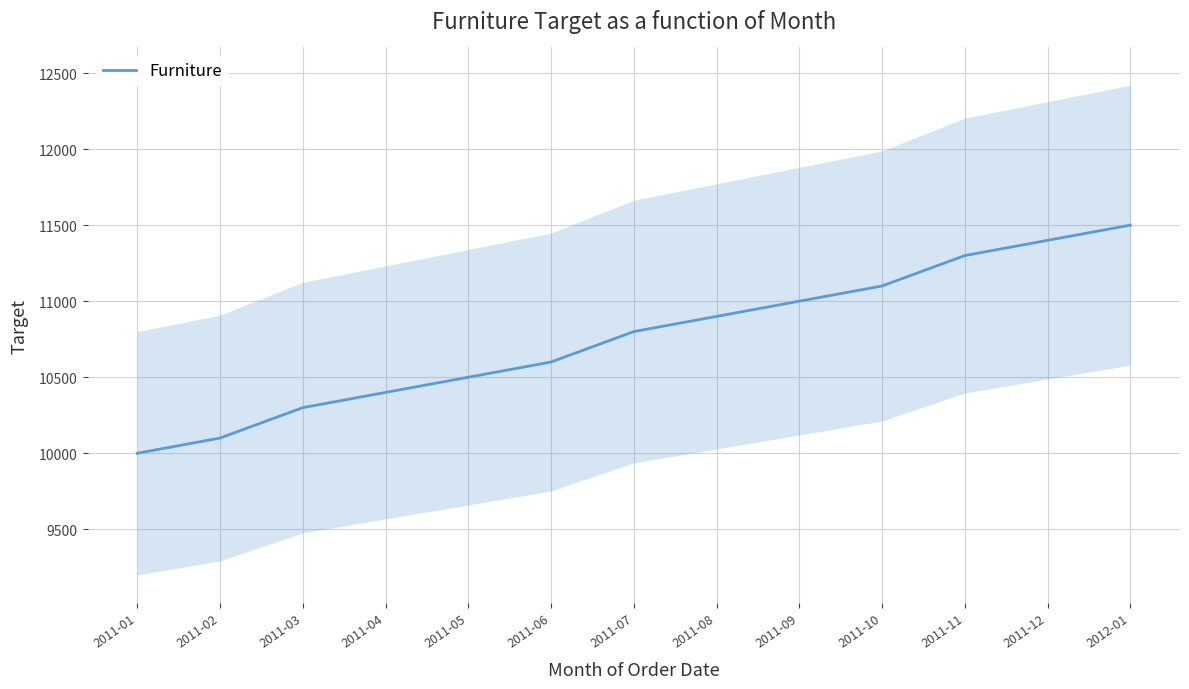

Count the number of data series in this chart.

1